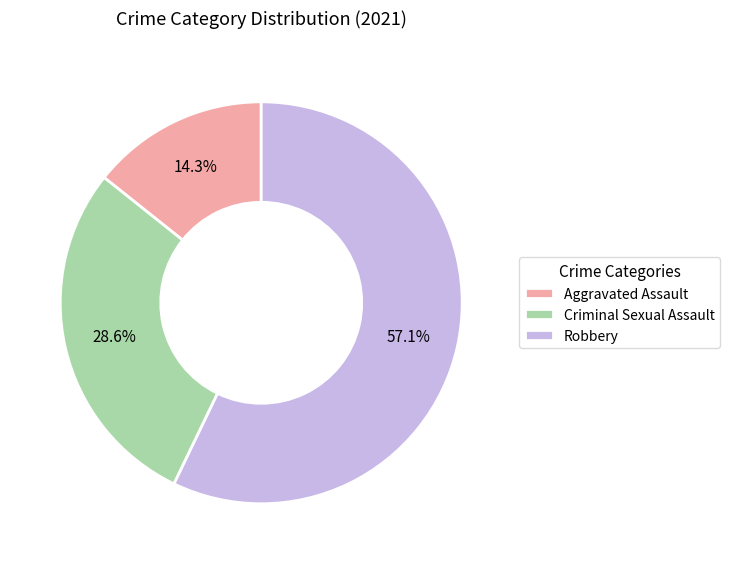

Combined, what portion of the pie is Robbery and Criminal Sexual Assault?

85.7%